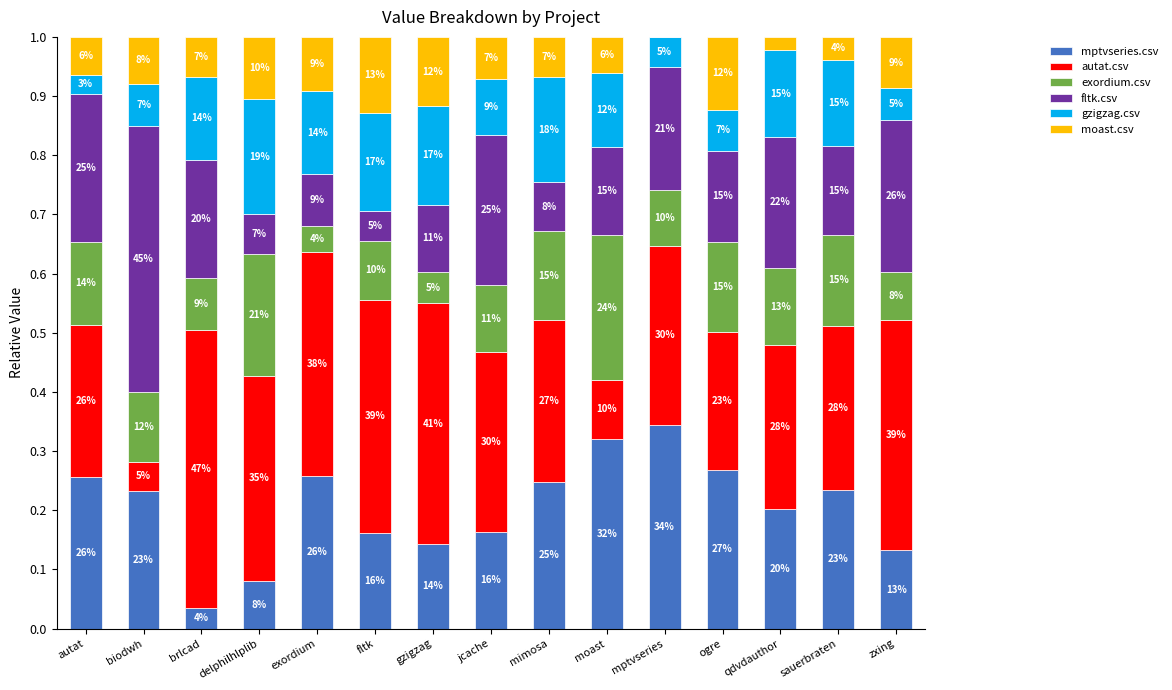

True or false: exordium.csv has a value of 0.0 at qdvdauthor.

False